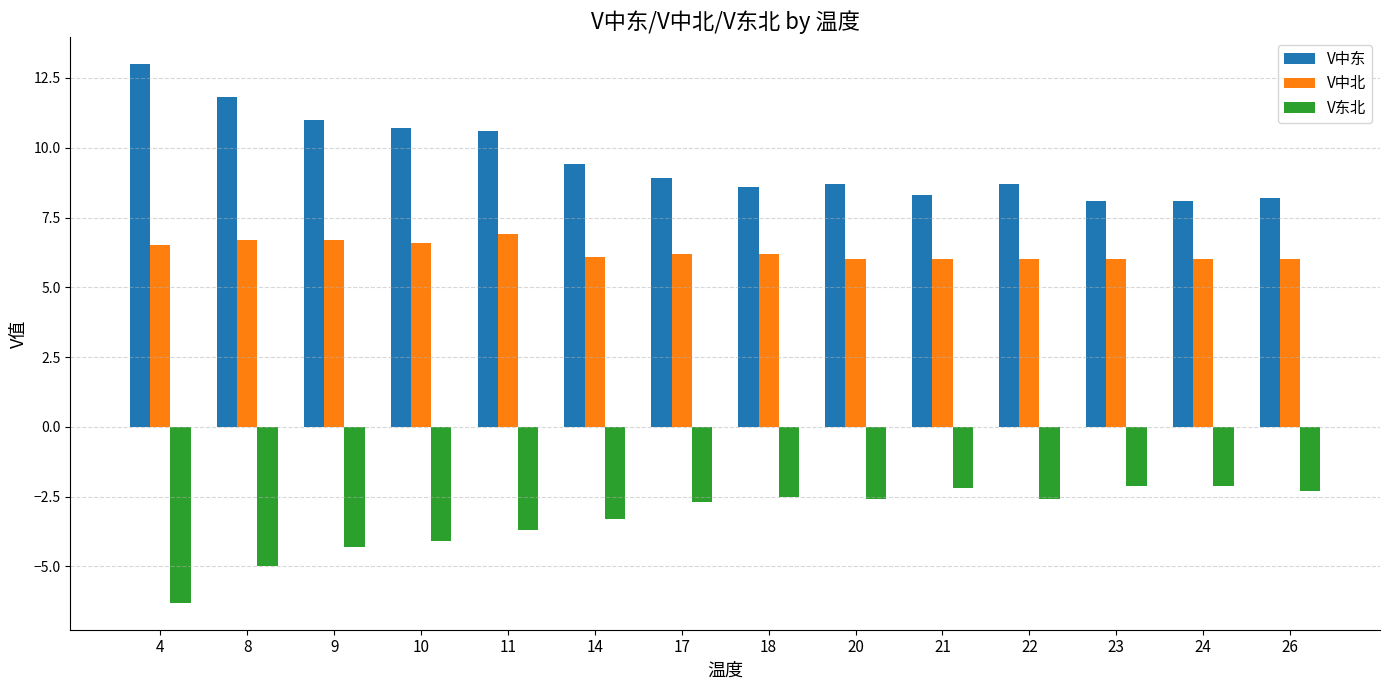

List the series in order of their peak value, highest first.

V中东, V中北, V东北